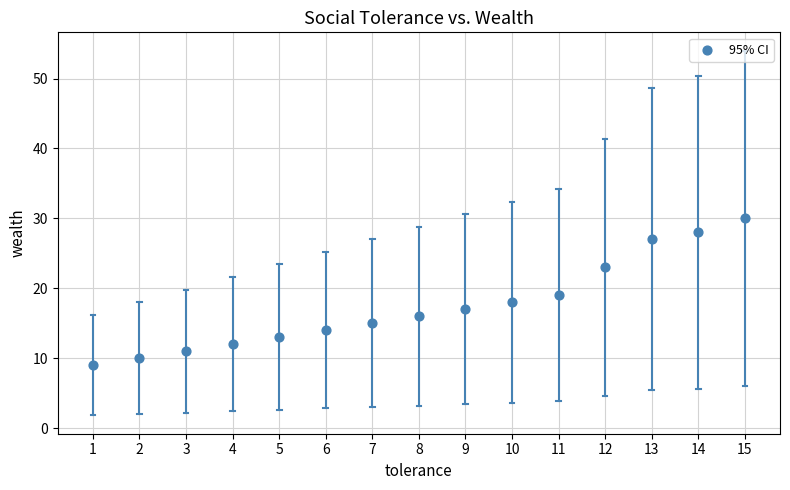

What is the range of X values (max minus min)?

14